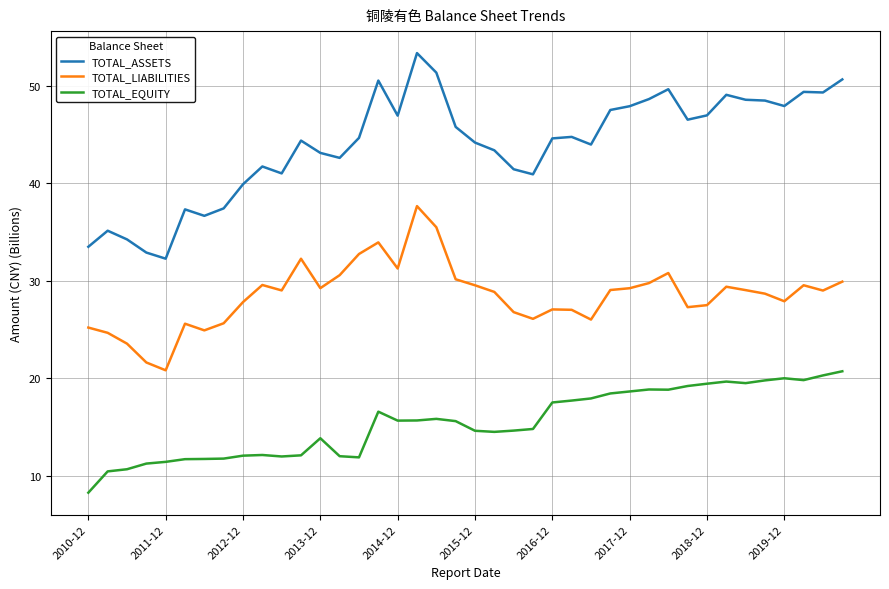

What is the difference between the maximum and minimum values in the TOTAL_EQUITY series?

12.4